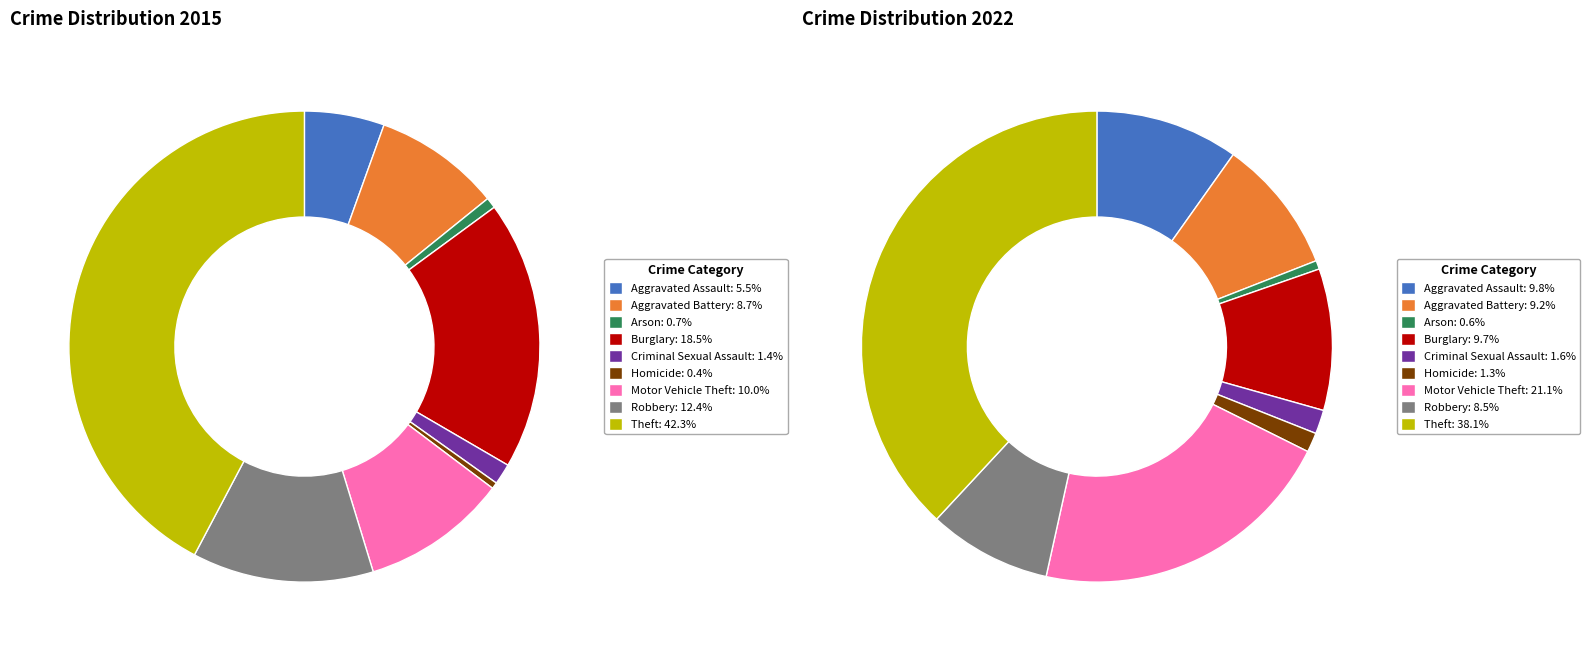

To the nearest percent, what is the combined percentage of Burglary and Aggravated Assault?

24%